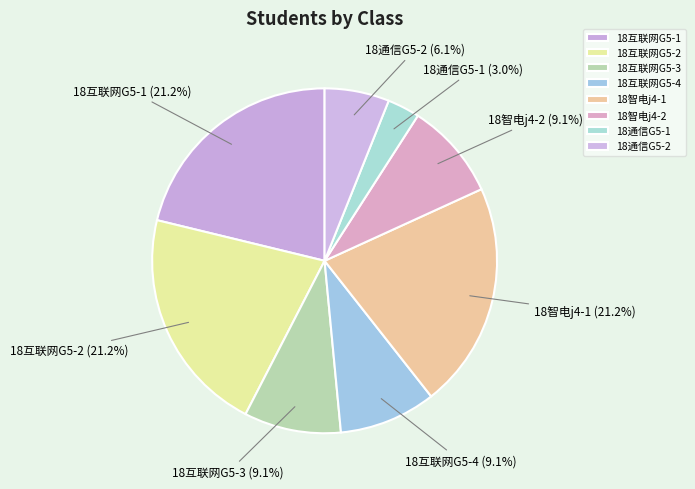

How many slices are in this pie chart?

8